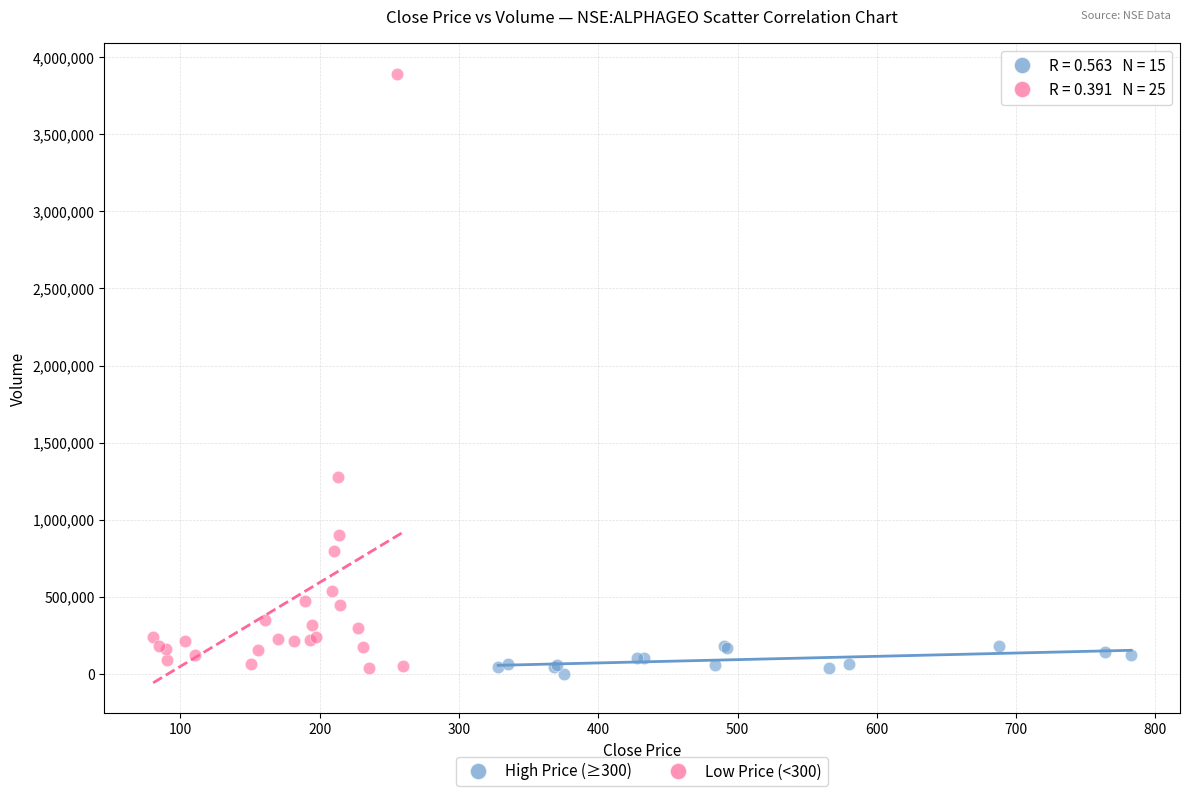

Which series reaches the minimum Y coordinate?

High Price (≥300)